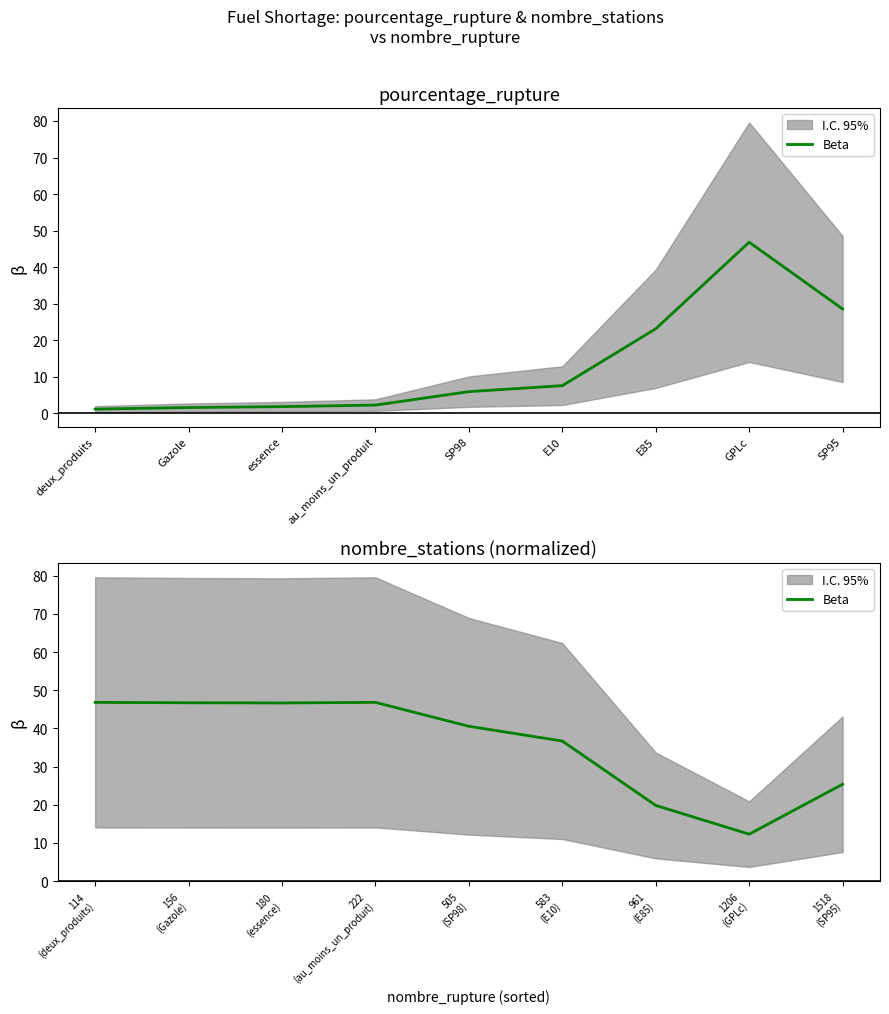

Between 222 (au_moins_un_produit) and 583 (E10), which is larger?

222 (au_moins_un_produit)